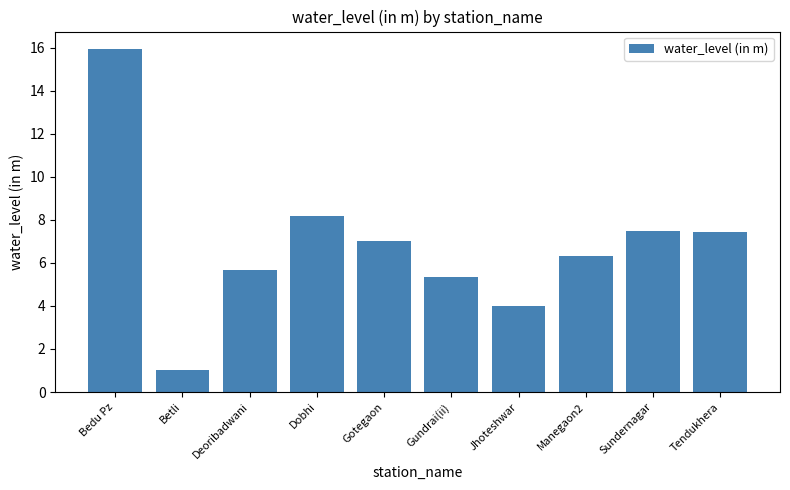

What is the change in value from Bedu Pz to Gundrai(ii)?

-10.6